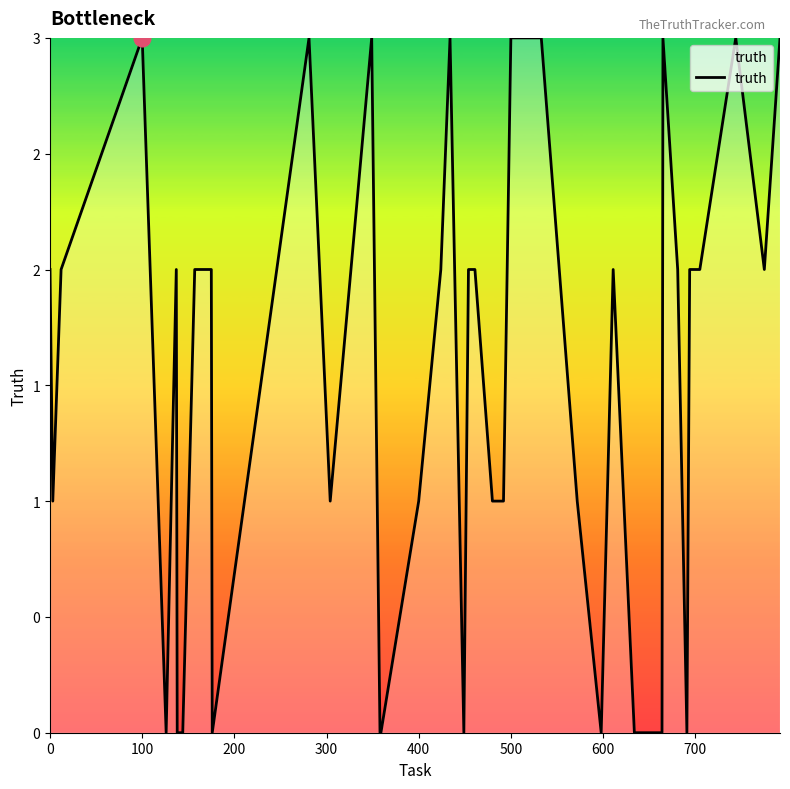

Is this an area chart (filled region under the line)?

Yes